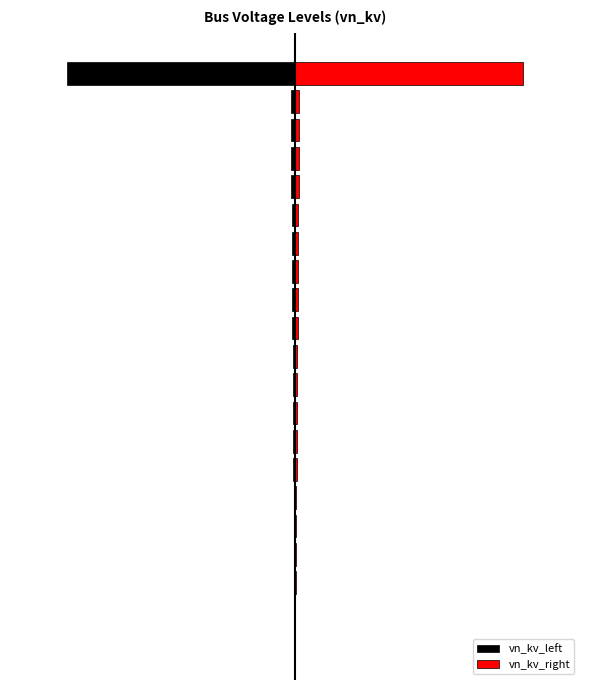

At 12, list the series in order from largest to smallest.

vn_kv_right, vn_kv_left